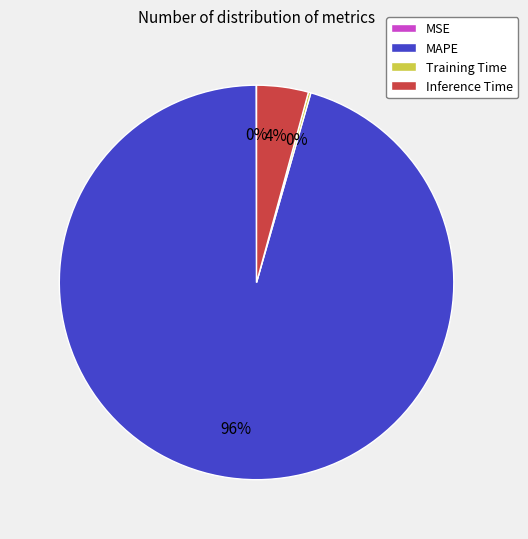

To the nearest percent, what is the average slice percentage?

25%